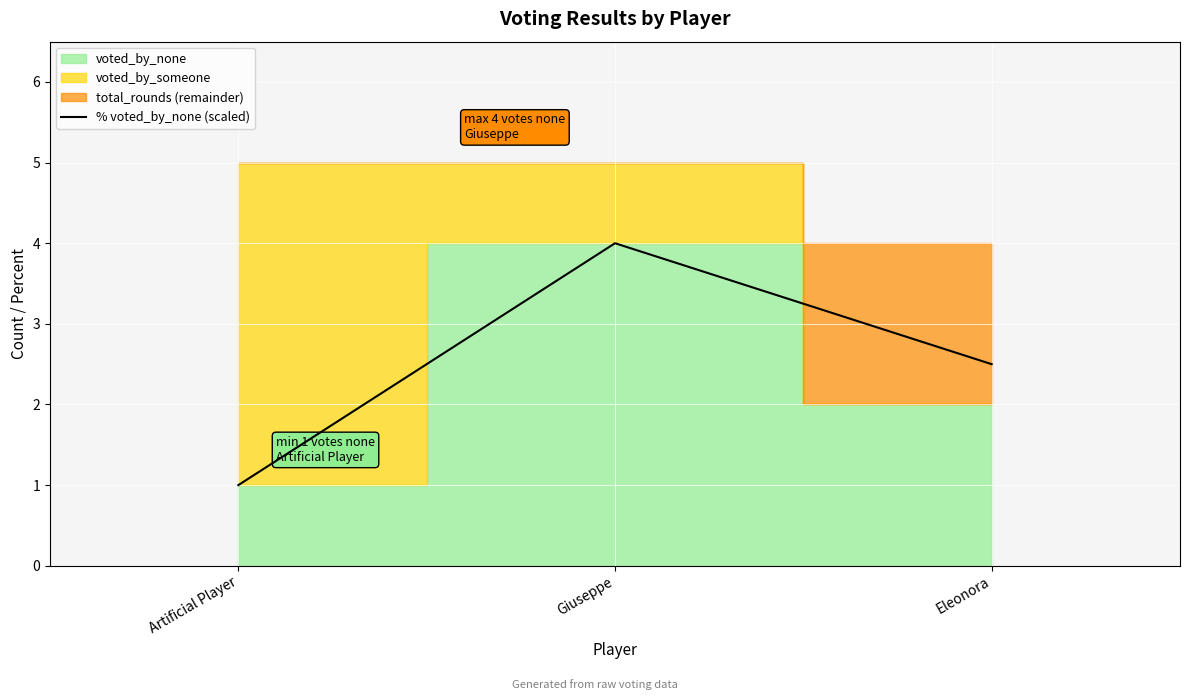

What is the greatest value displayed?

4.0